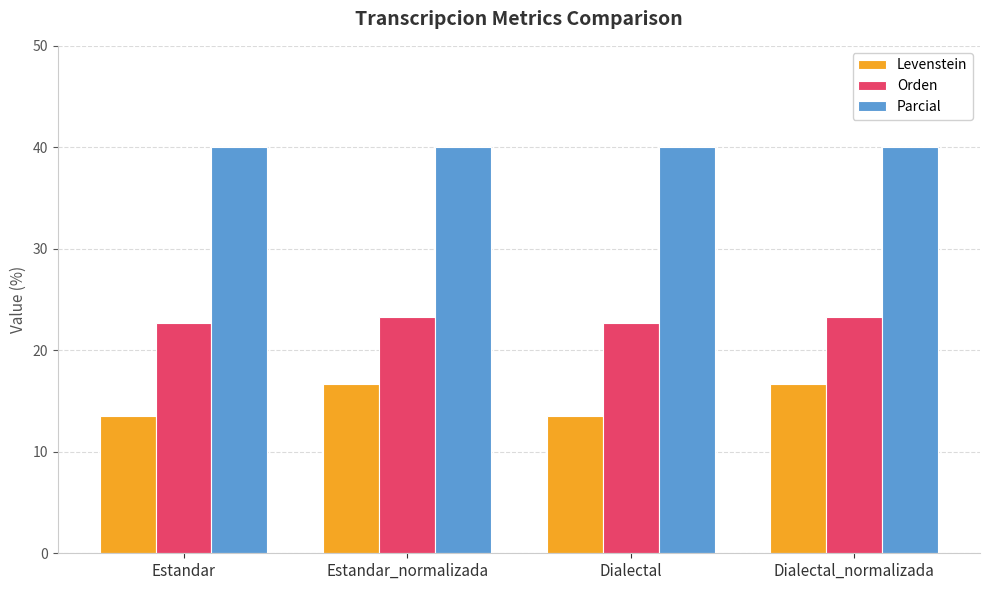

What is the difference between the maximum and second lowest values in the Levenstein series?

3.2